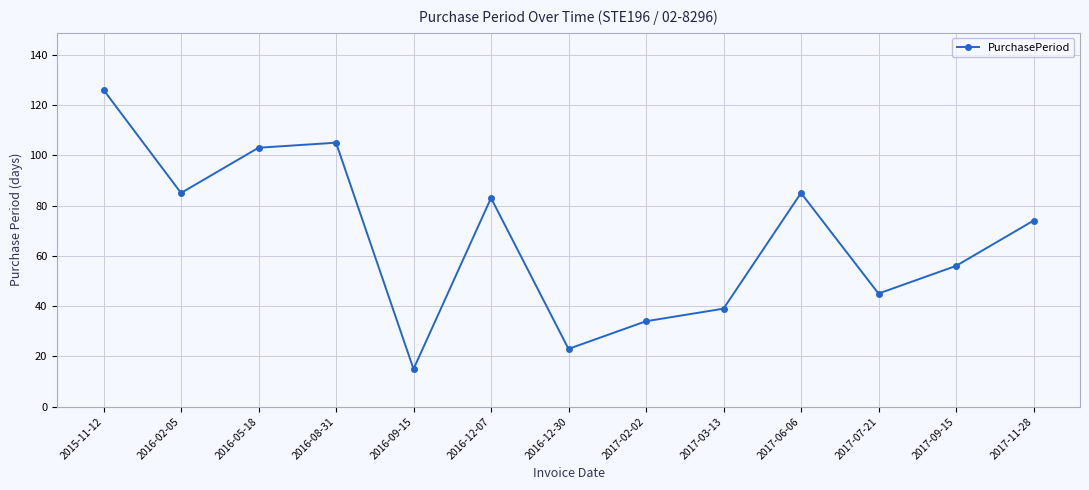

How many distinct data groups are displayed?

1